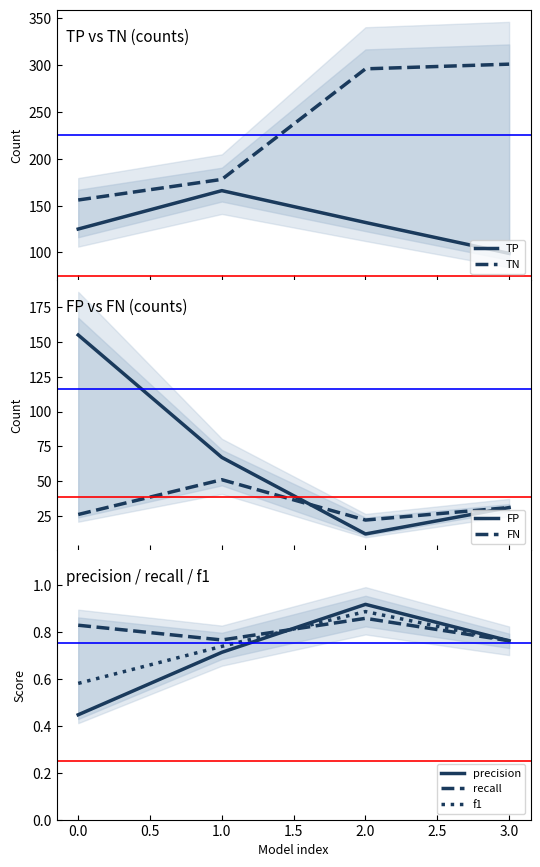

Is the value of f1 at 3.0 greater than the value of precision at 0.0?

Yes